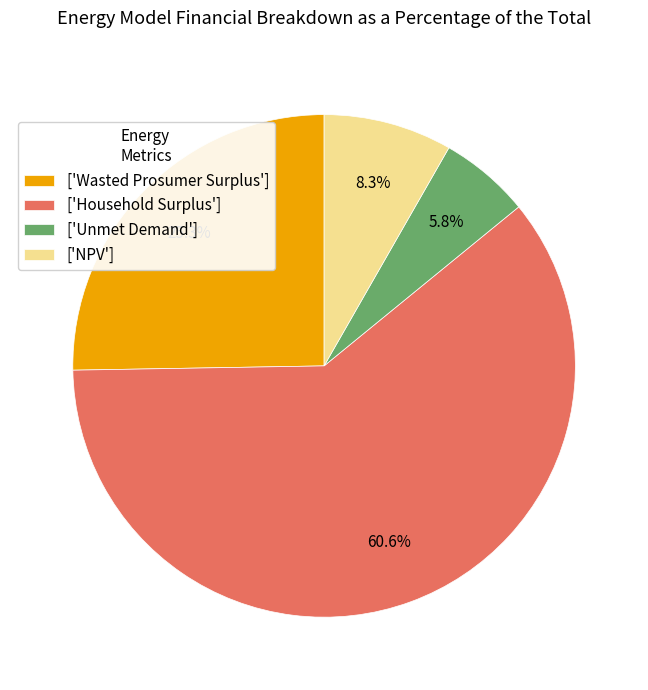

Do ['Household Surplus'] and ['NPV'] together represent more than half of the pie?

Yes